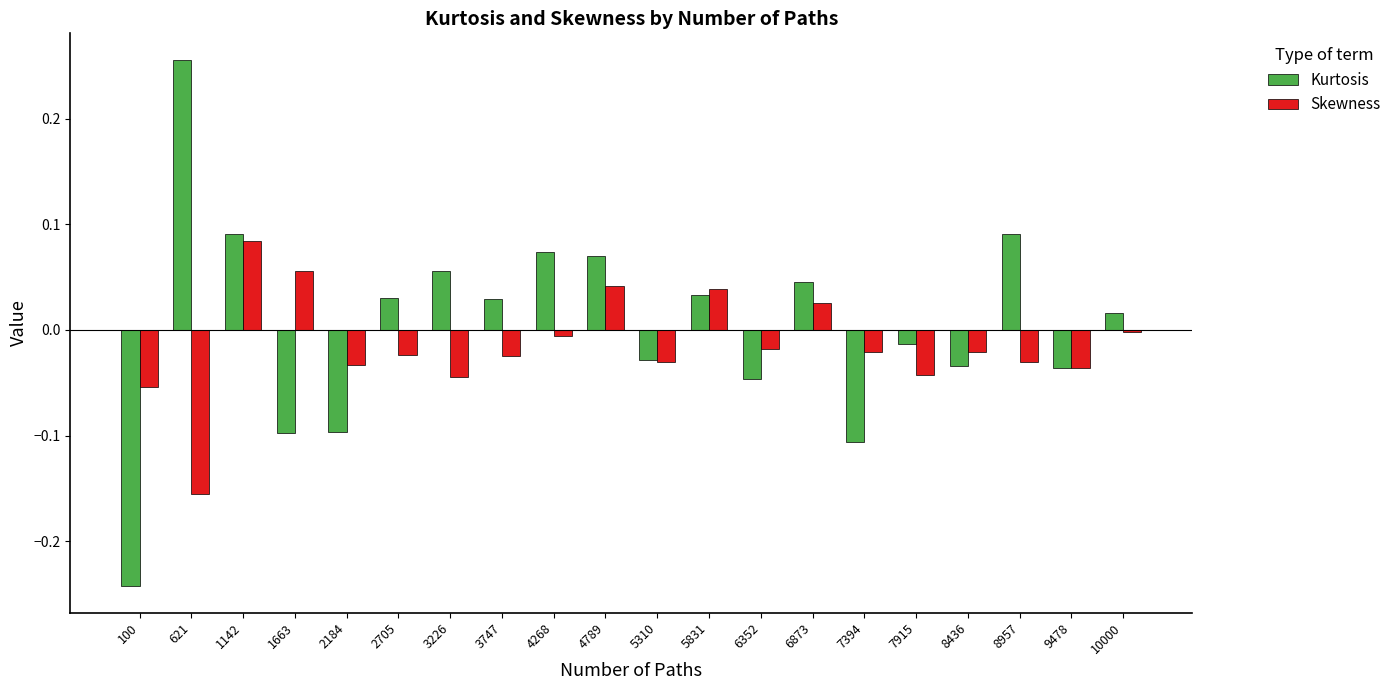

Which series has the widest spread of values?

Kurtosis